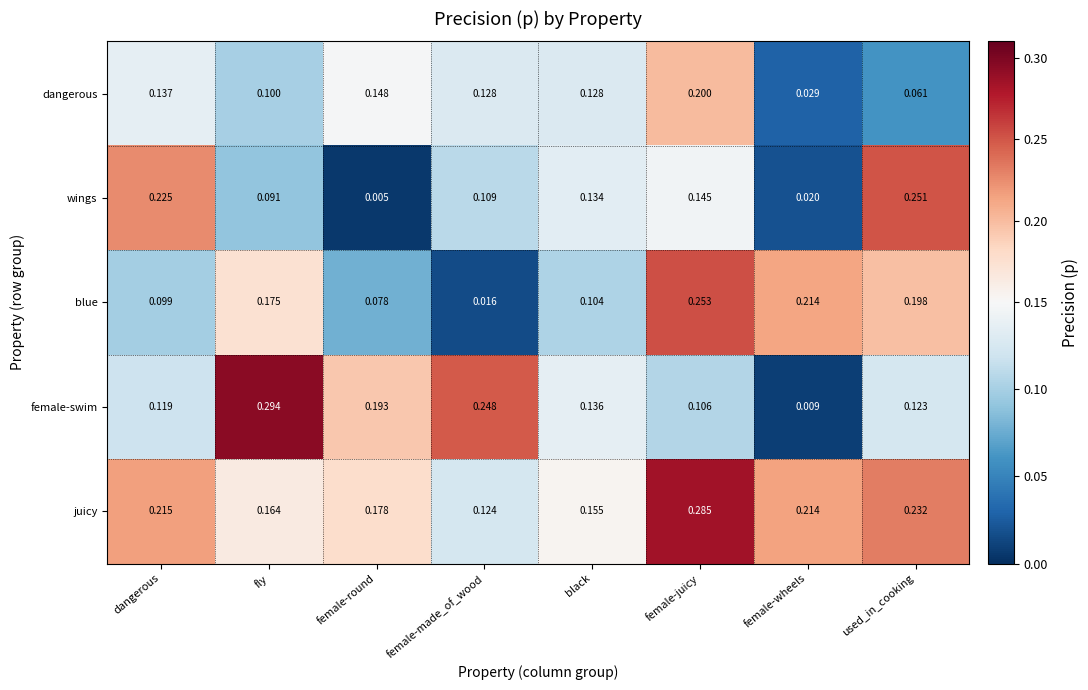

At which category is the sum across all series the highest?

female-juicy